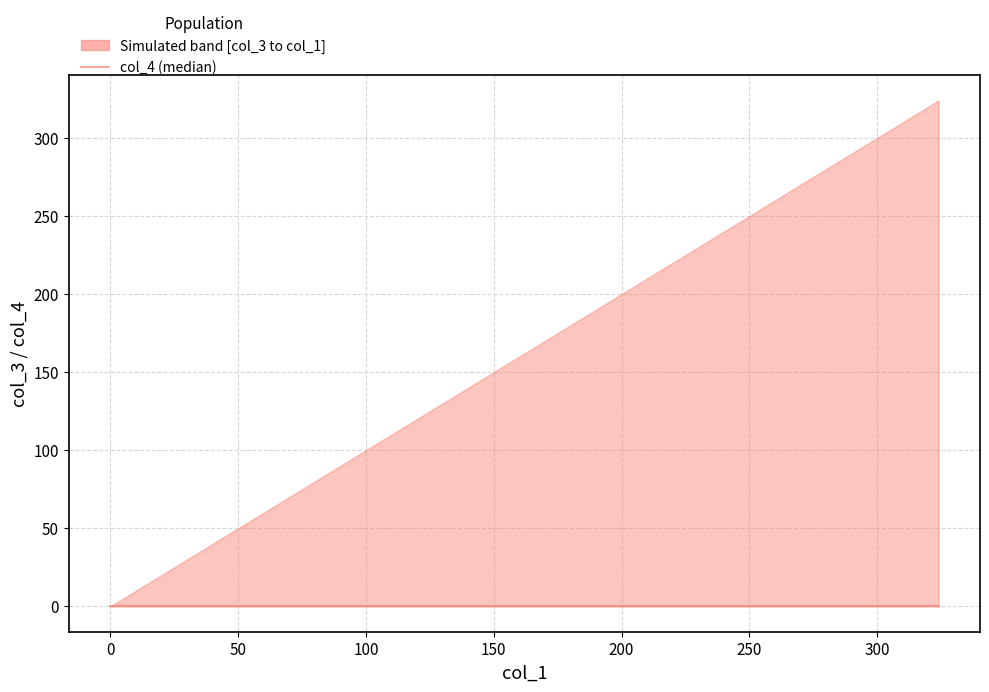

Rank the series by their maximum value, from lowest to highest.

col_3, col_4, col_1